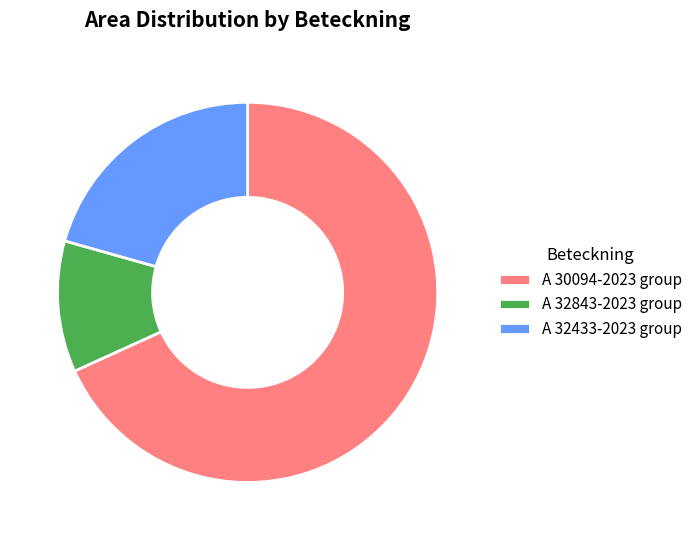

Rank the categories by value from highest to lowest.

A 30094-2023 group, A 32433-2023 group, A 32843-2023 group